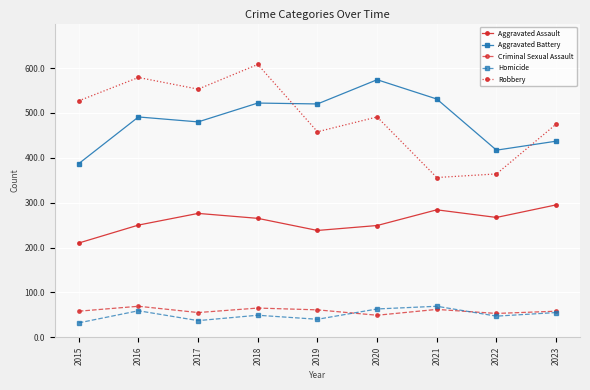

What is the spread (max minus min) of values at 2019?

480